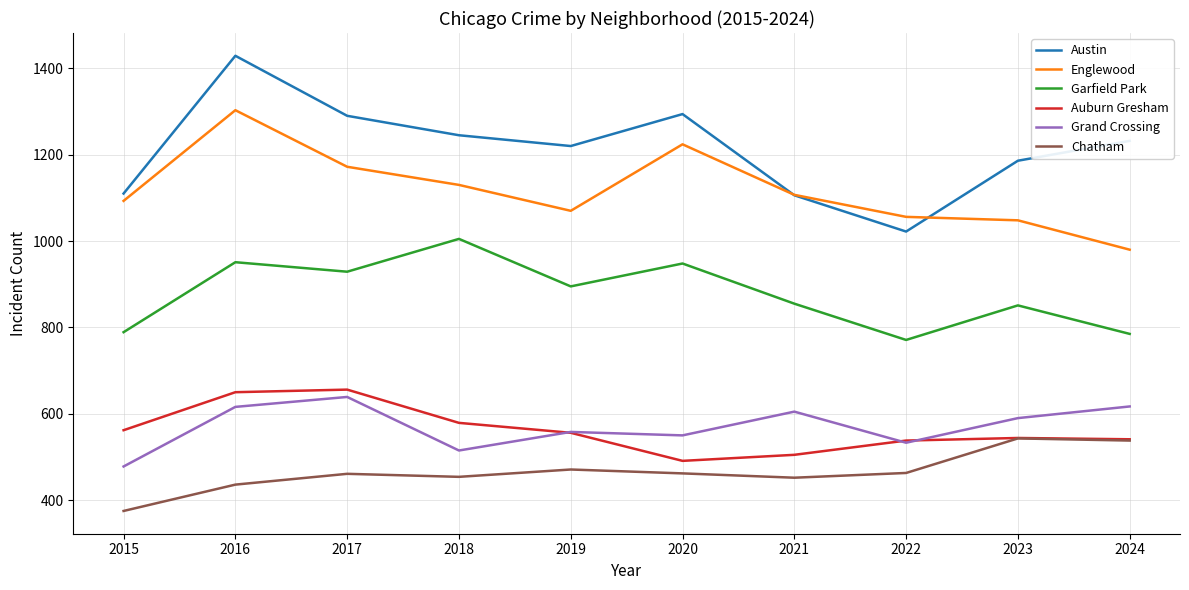

How many lines are shown in the chart?

6